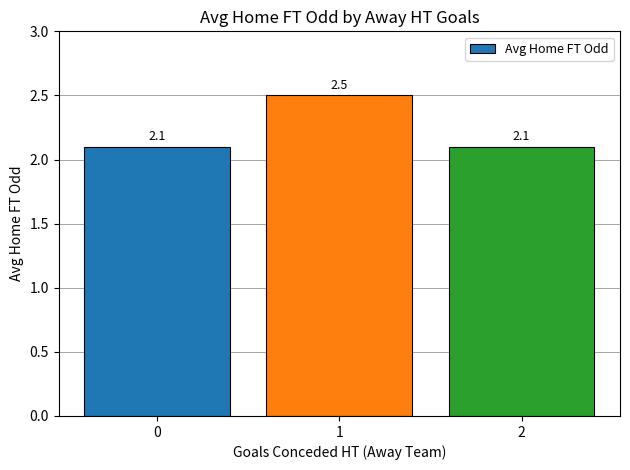

Count the values in the range 2 to 3.

3